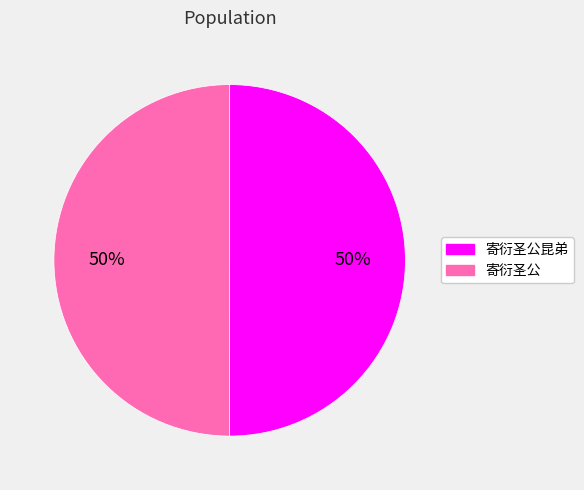

True or false: 寄衍圣公昆弟 accounts for 50% of the total.

True